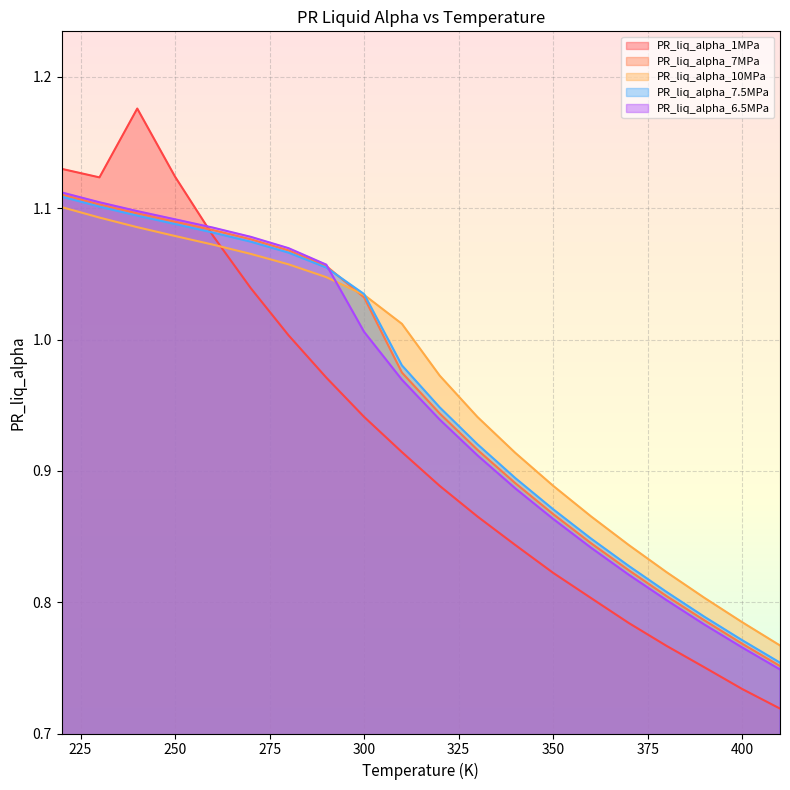

Rank the series at 400 from lowest to highest value.

PR_liq_alpha_1MPa, PR_liq_alpha_6.5MPa, PR_liq_alpha_7MPa, PR_liq_alpha_7.5MPa, PR_liq_alpha_10MPa